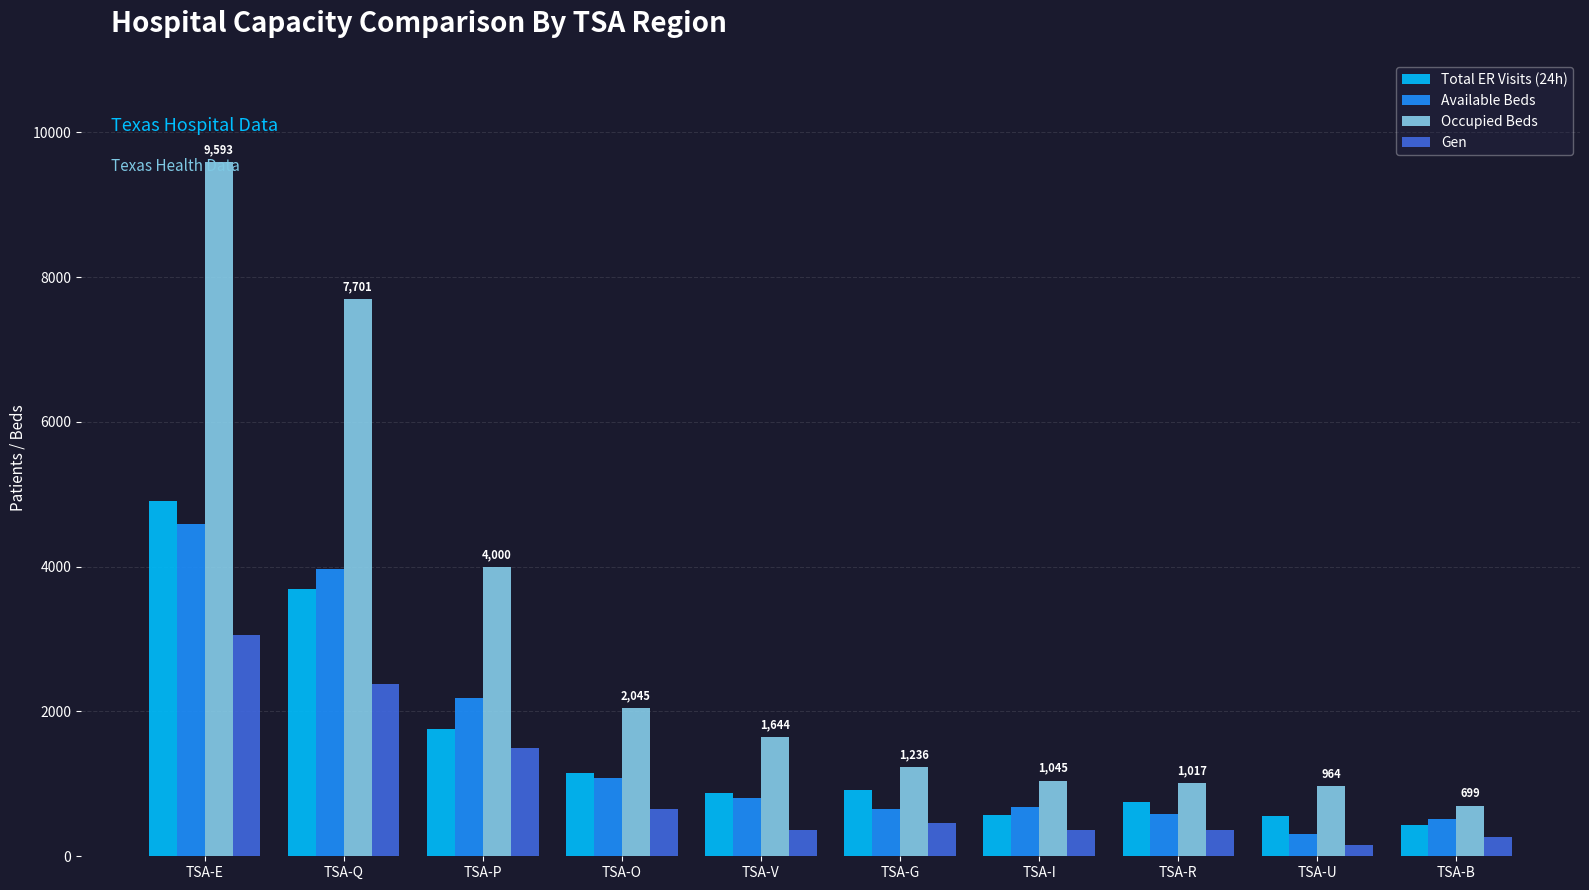

What is the label of the 9th bar from the left?

TSA-U